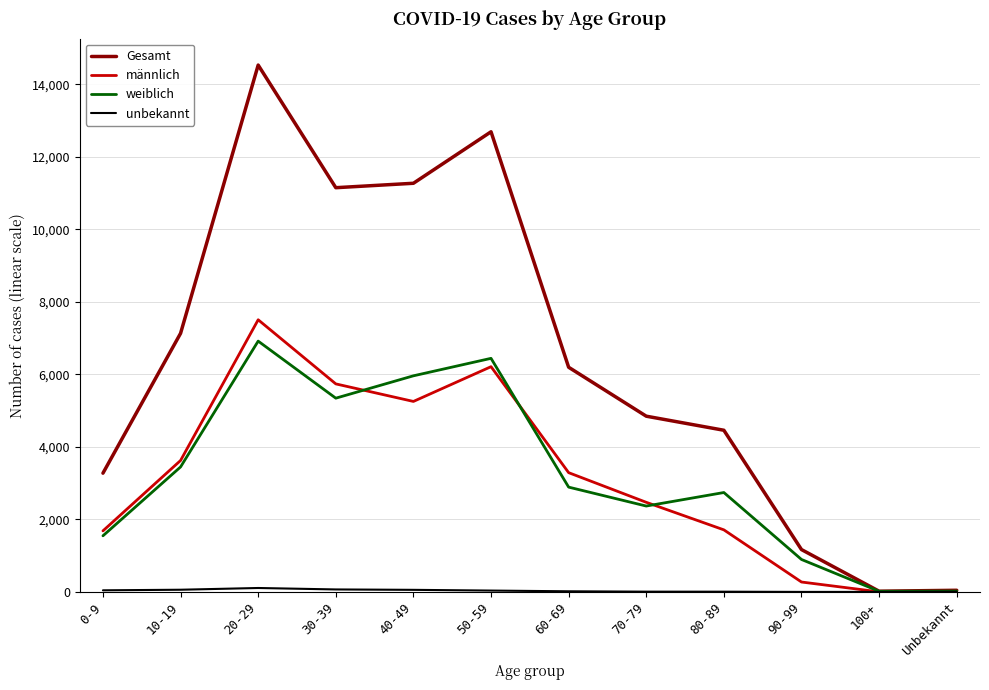

Which series has the widest spread of values?

Gesamt